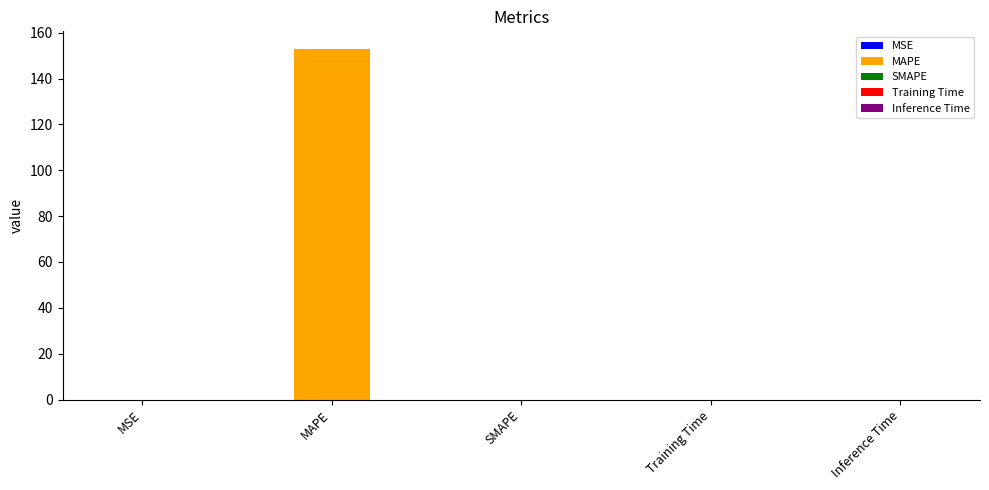

Reading left to right, what are all the values shown in this chart?

MSE=0.0	MAPE=152.9	SMAPE=0.0	Training Time=0.0	Inference Time=0.0